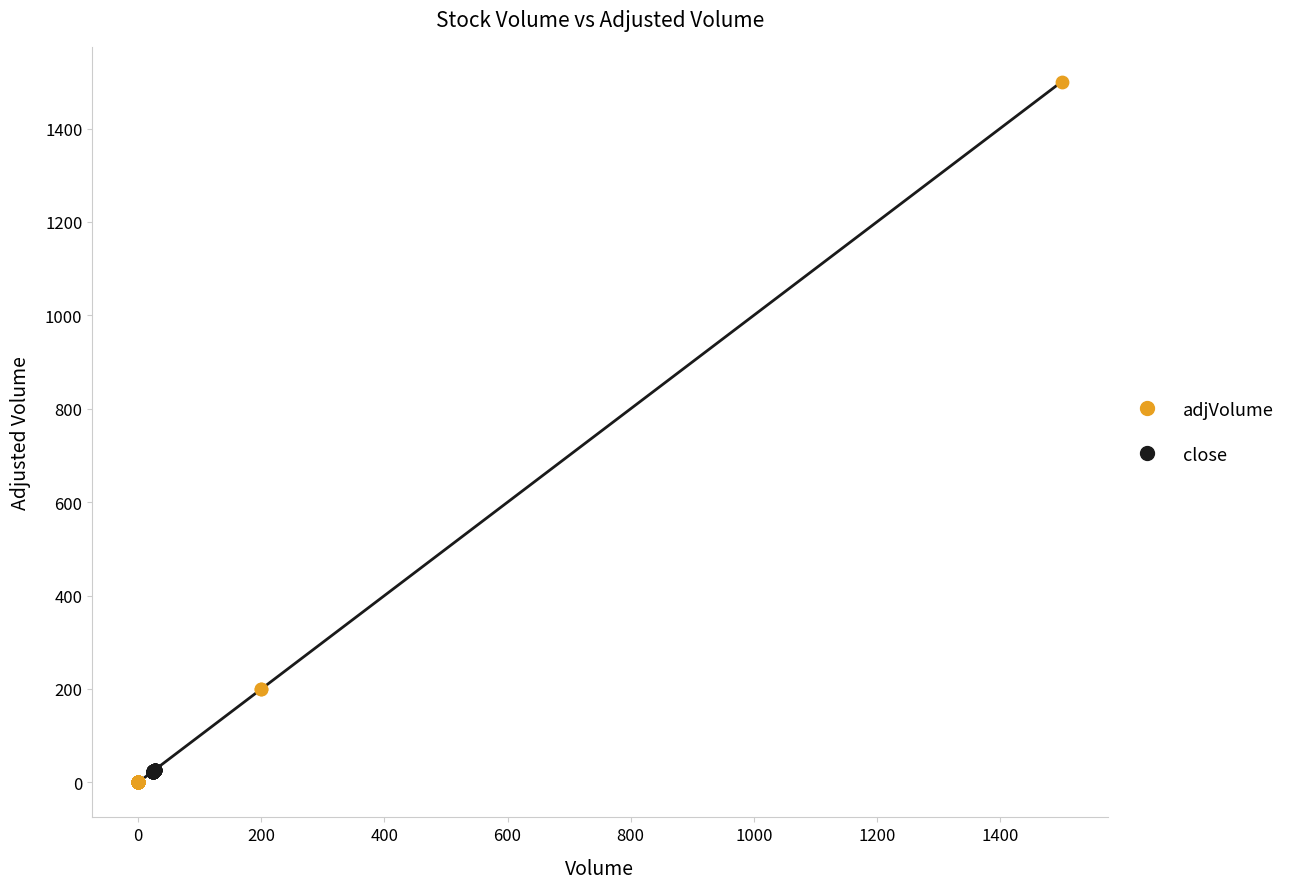

Which series reaches the minimum Y coordinate?

adjVolume